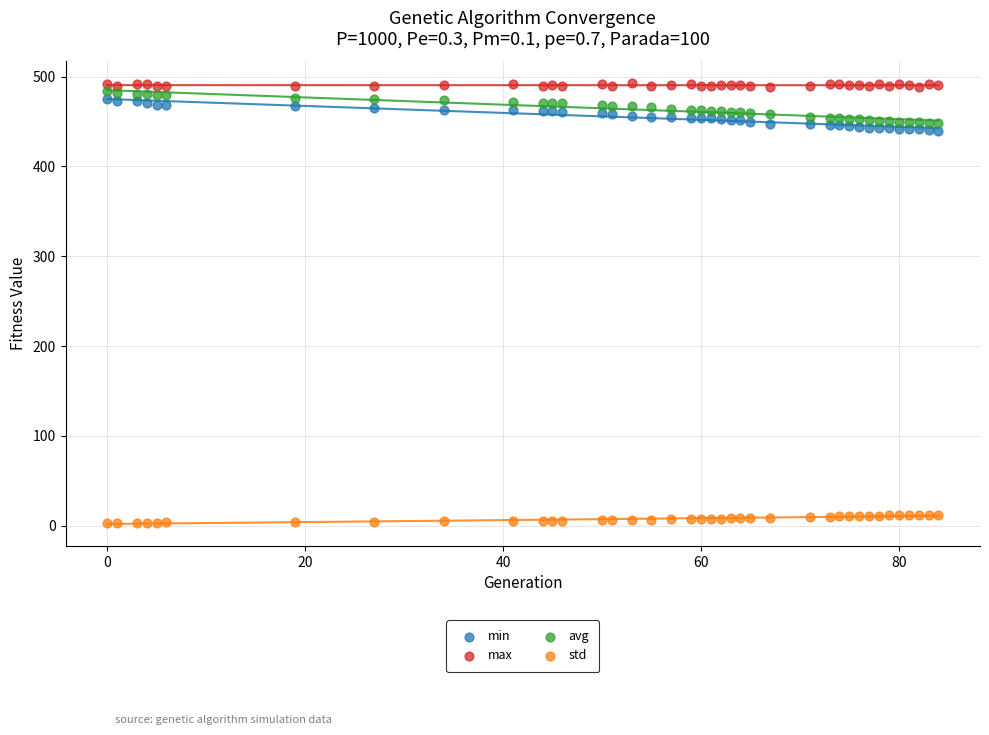

Which series has the largest Y range (max minus min)?

avg